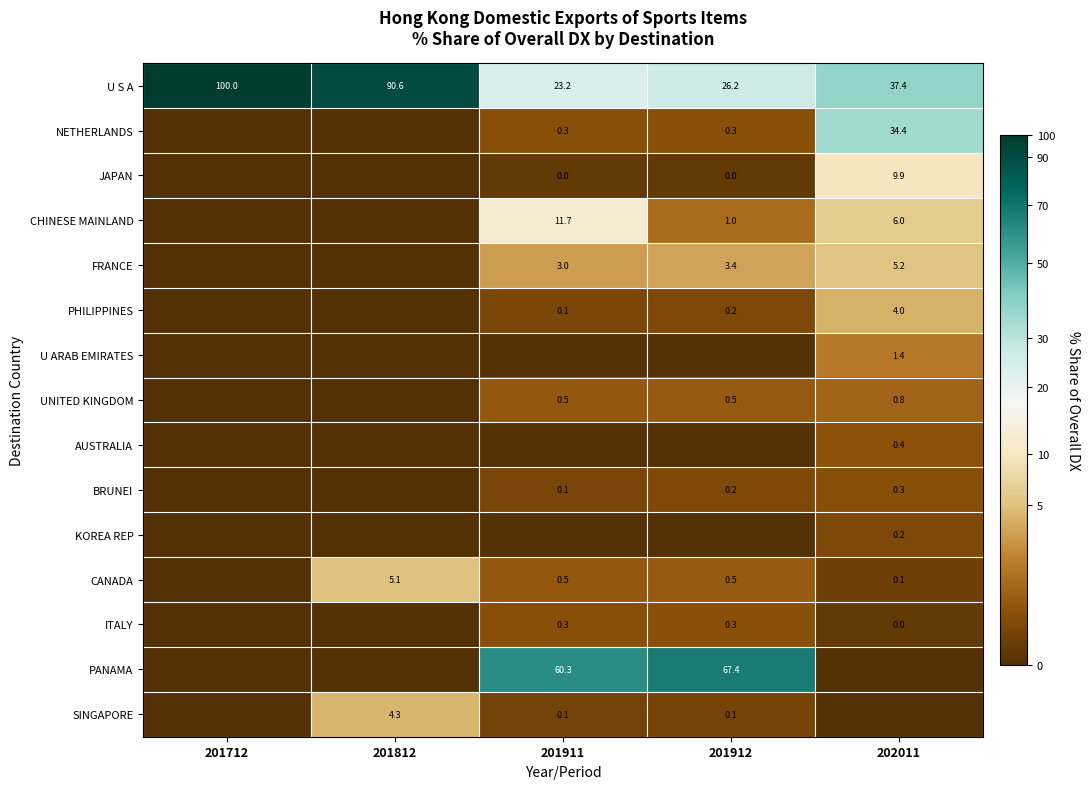

The value of PANAMA at 201911 is 60.3. True or false?

True